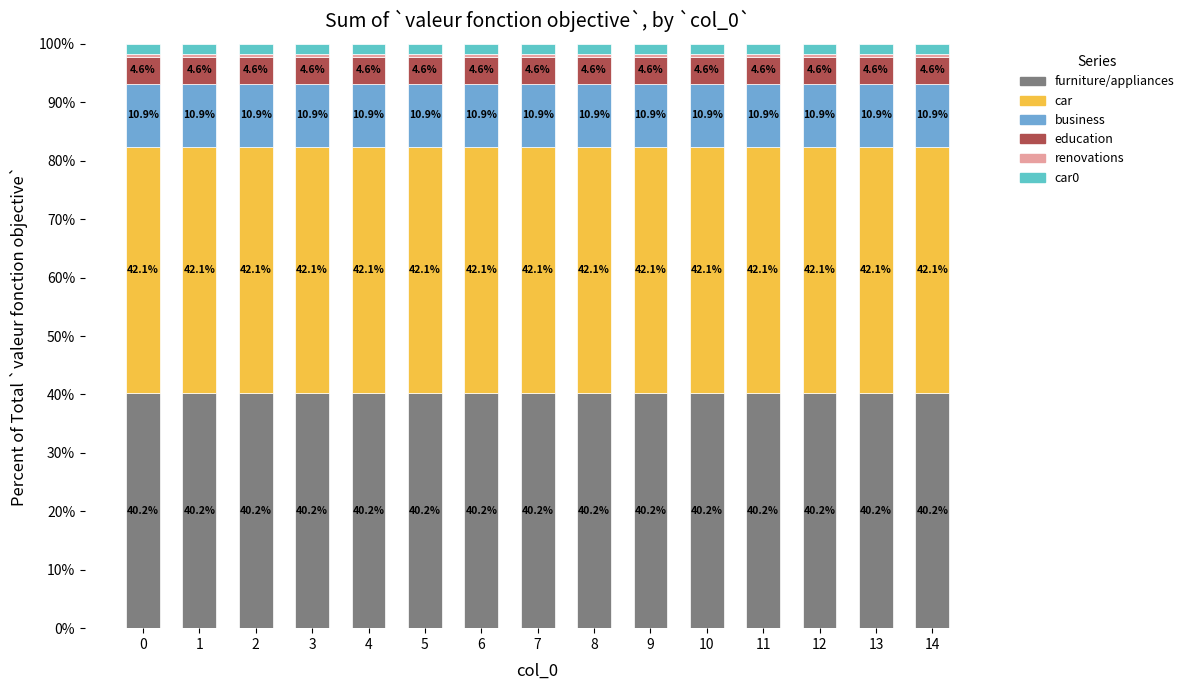

Which series has the largest total across all categories?

car